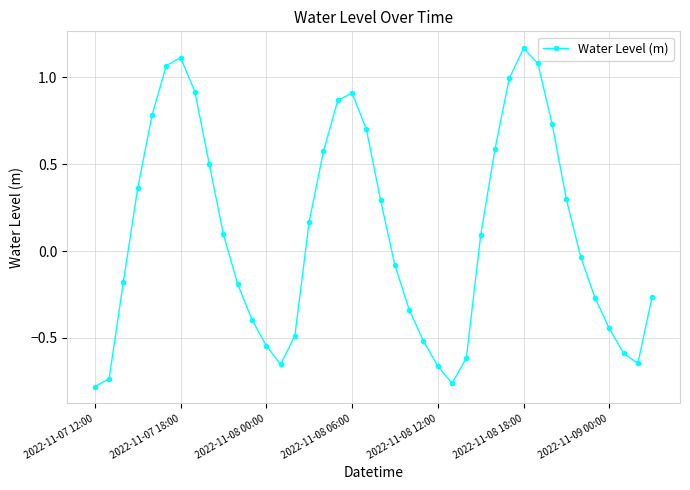

How many interior local peaks (higher than both neighbors) does the data have?

3